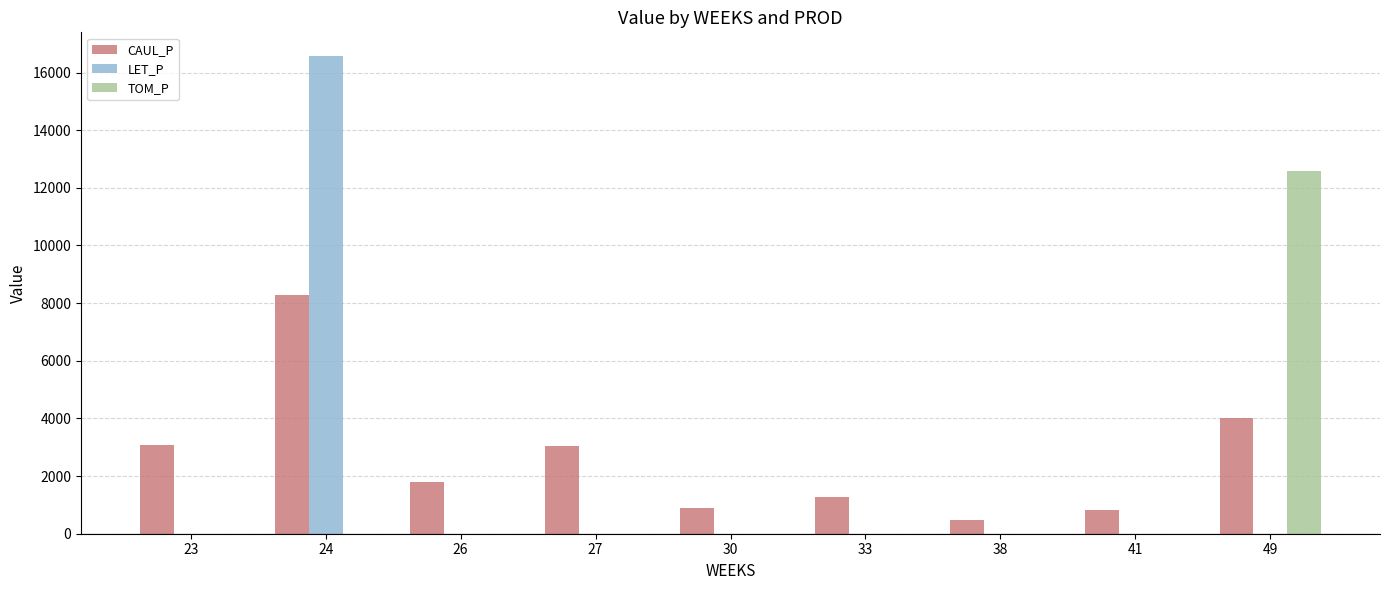

What is the highest value of the LET_P series?

16566.0